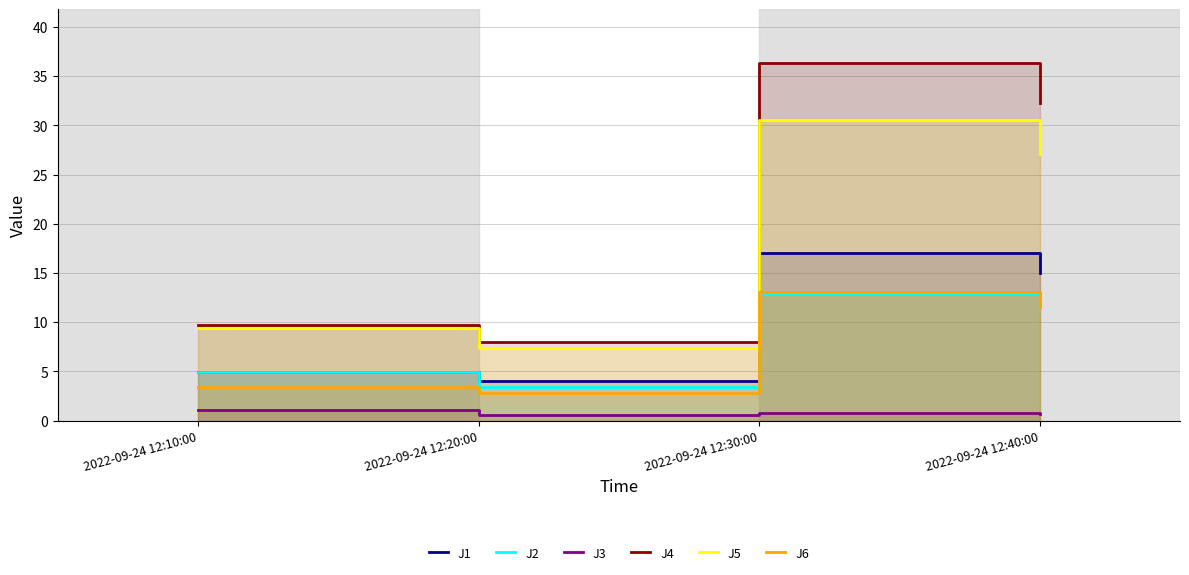

At 2022-09-24 12:10:00, list the series in order from largest to smallest.

J4, J5, J1, J2, J6, J3